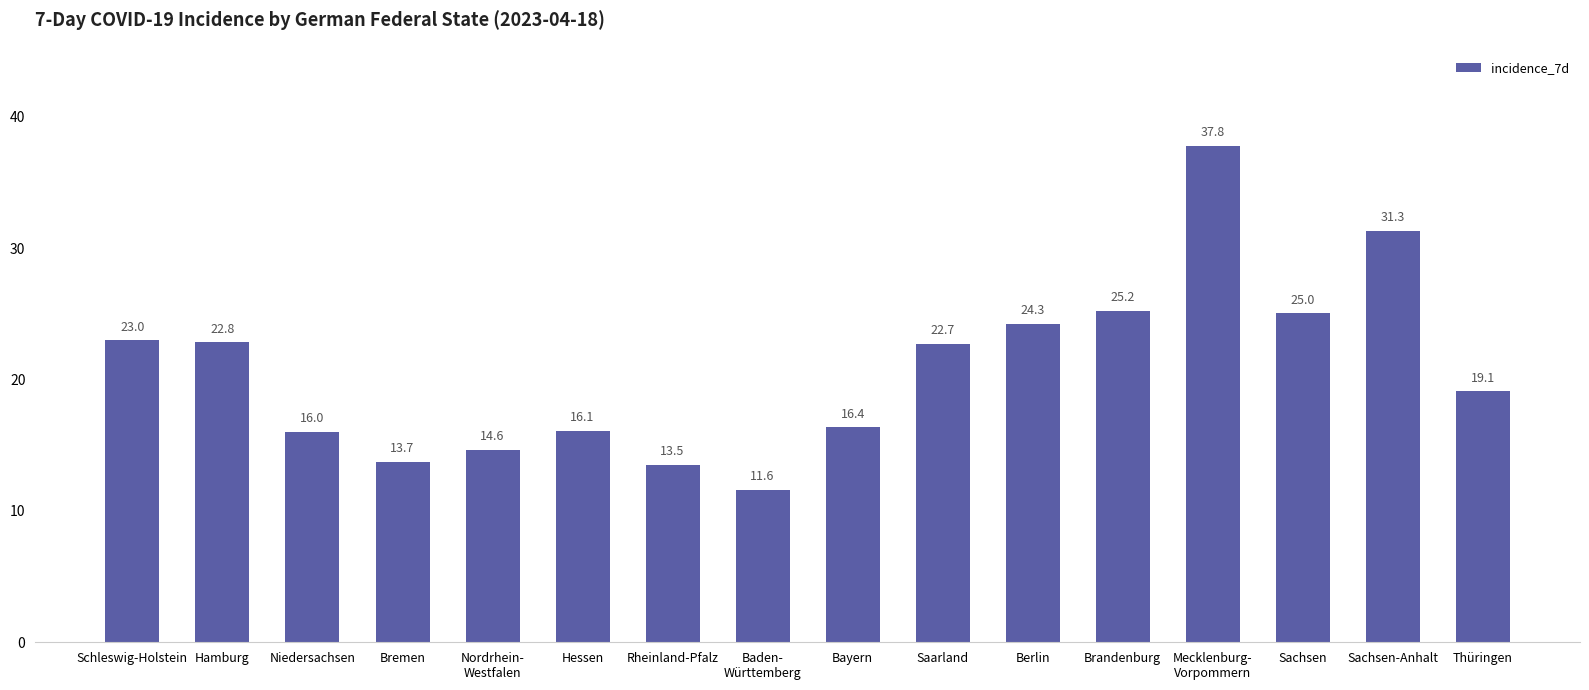

Are the bars grouped side by side (vs. stacked)?

No